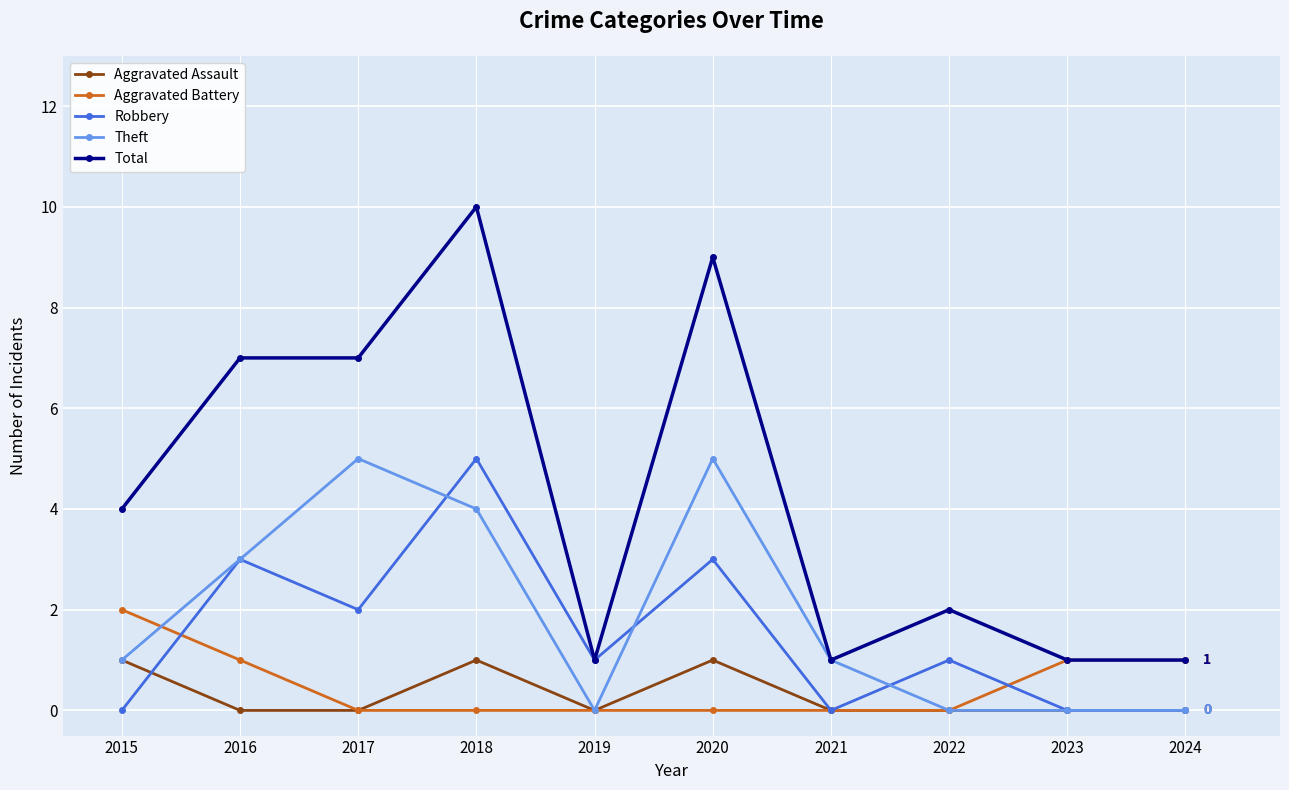

Is it true that Aggravated Assault equals -1 at 2022?

False